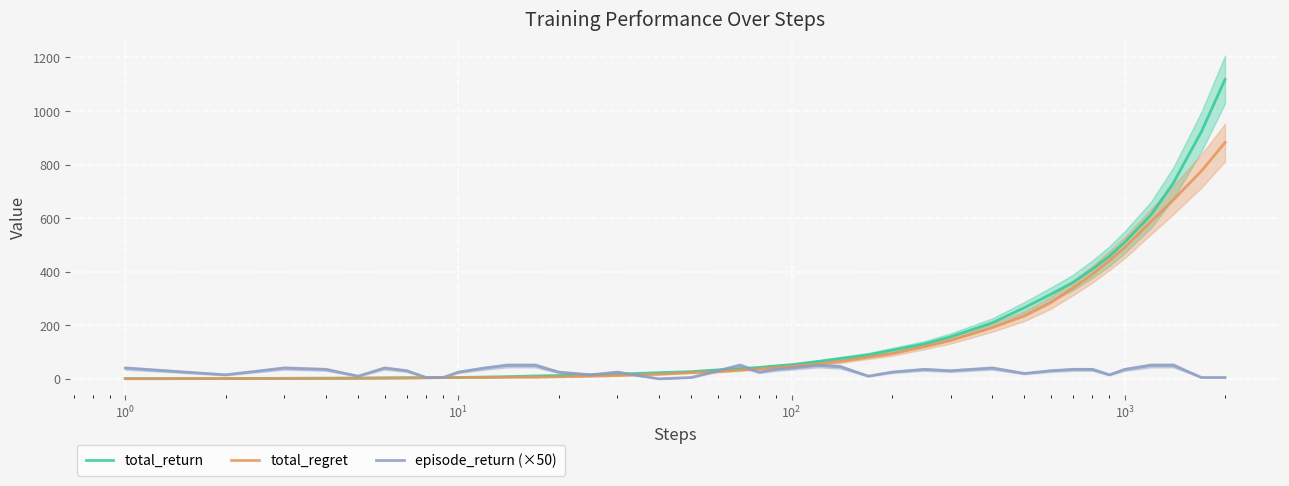

At $\mathdefault{10^{0}}$, list the series in order from smallest to largest.

total_regret, total_return, episode_return (×50)